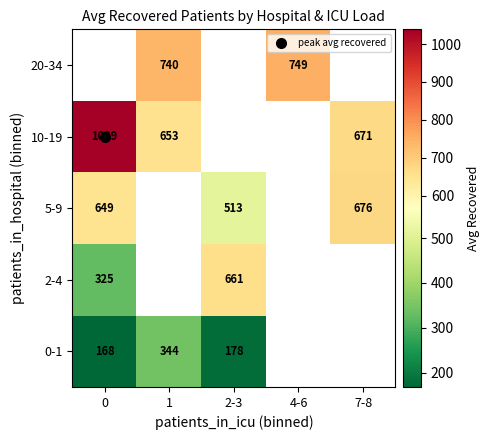

How many series are shown in this chart?

5